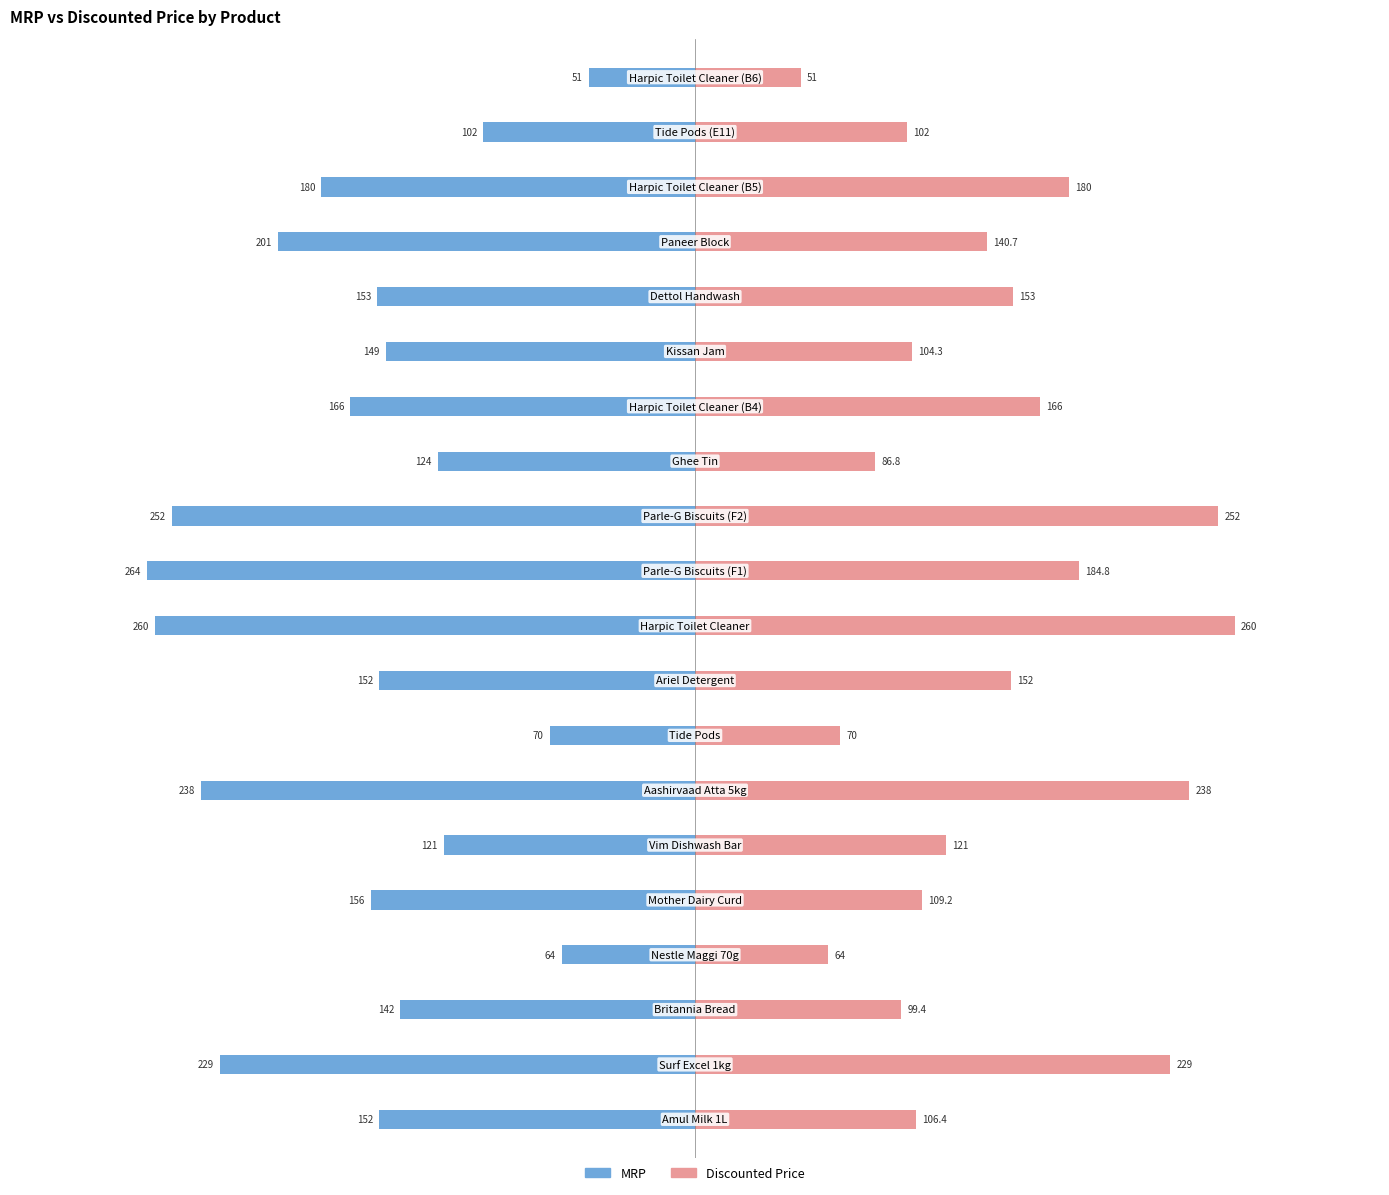

Which series has the widest spread of values?

MRP